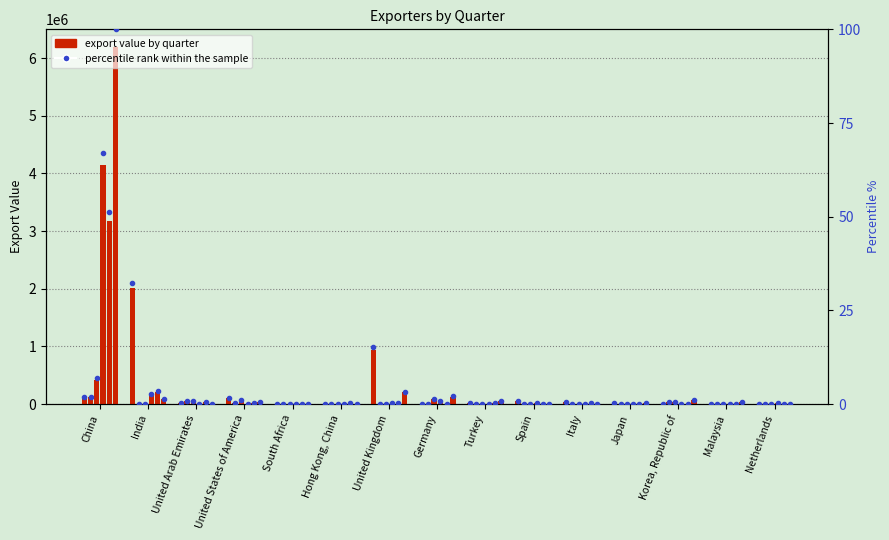

At which category is the sum across all series the highest?

China